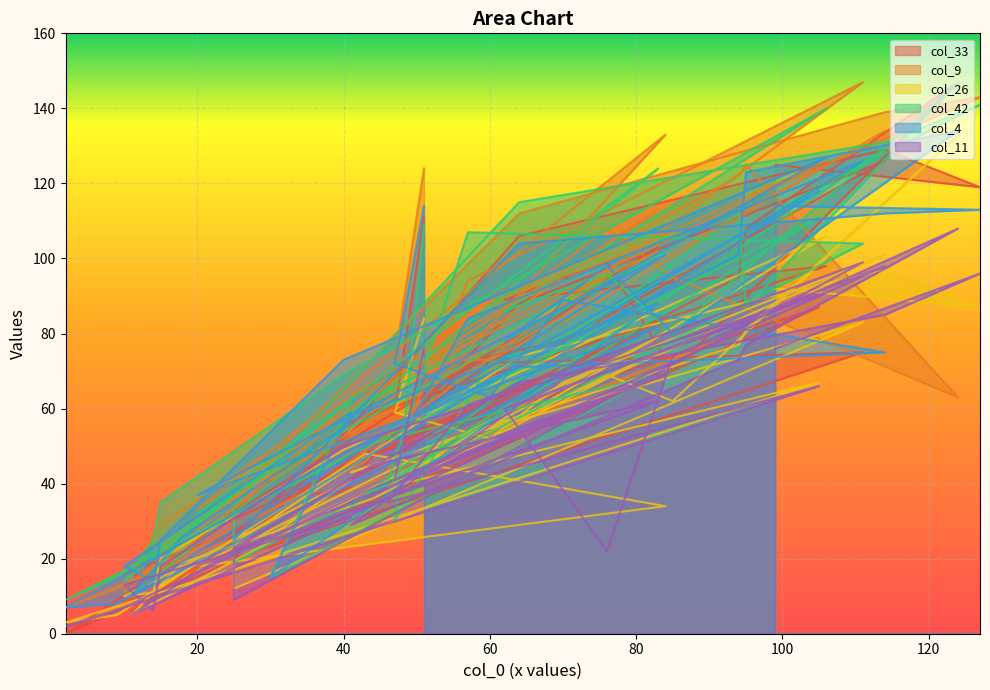

Rank the series by their maximum value, from lowest to highest.

col_11, col_26, col_4, col_33, col_9, col_42